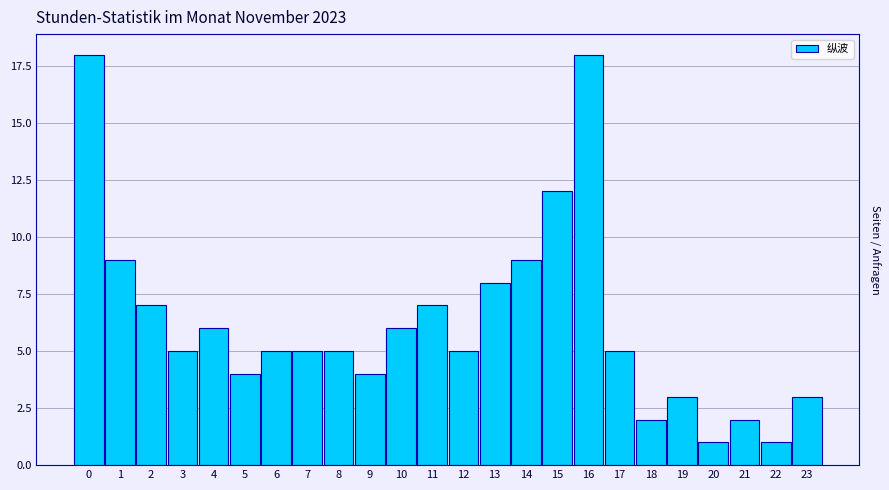

Reading right to left, list all the values displayed in this chart.

23=3	22=1	21=2	20=1	19=3	18=2	17=5	16=18	15=12	14=9	13=8	12=5	11=7	10=6	9=4	8=5	7=5	6=5	5=4	4=6	3=5	2=7	1=9	0=18